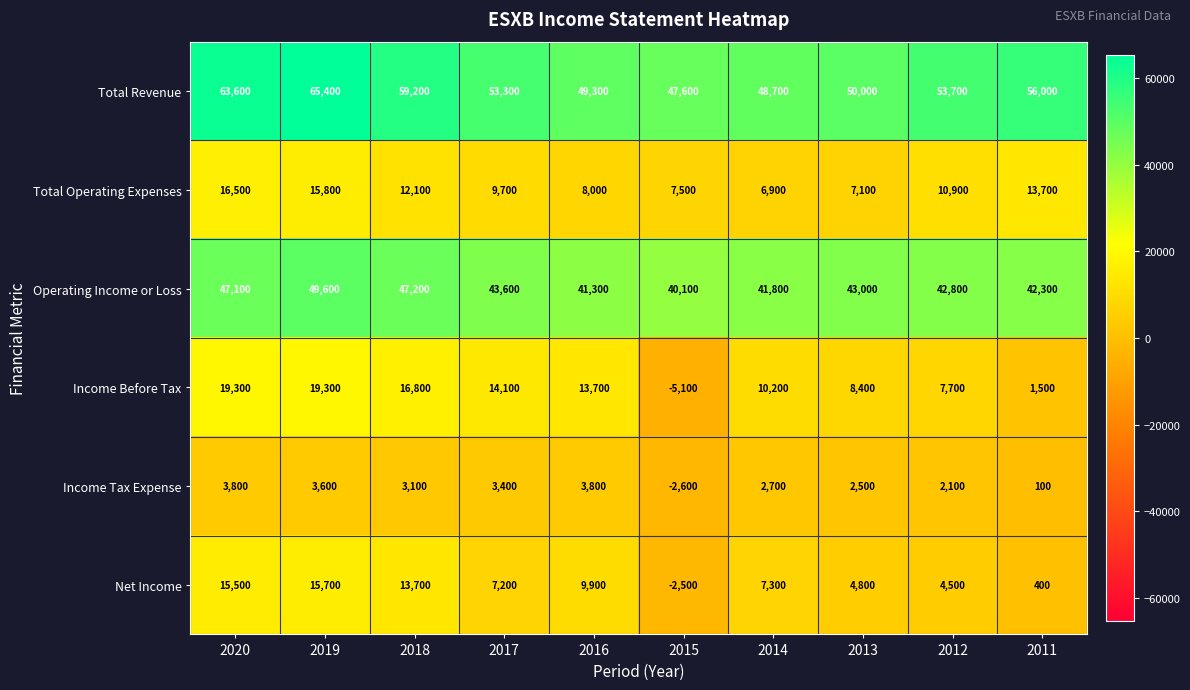

List the series in order of their peak value, lowest first.

Income Tax Expense, Net Income, Total Operating Expenses, Income Before Tax, Operating Income or Loss, Total Revenue